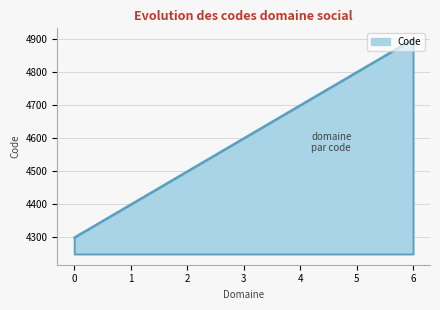

What is the average value?

4600